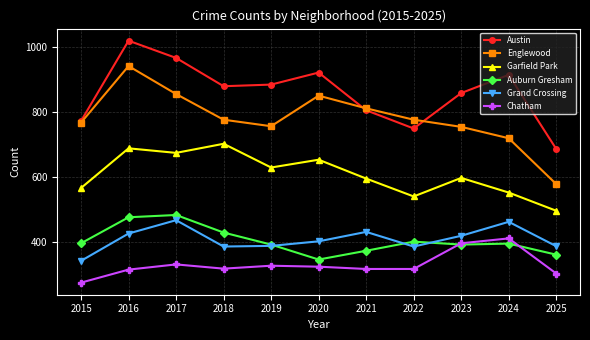

Read the Englewood value at 2021, to the nearest 10.

810